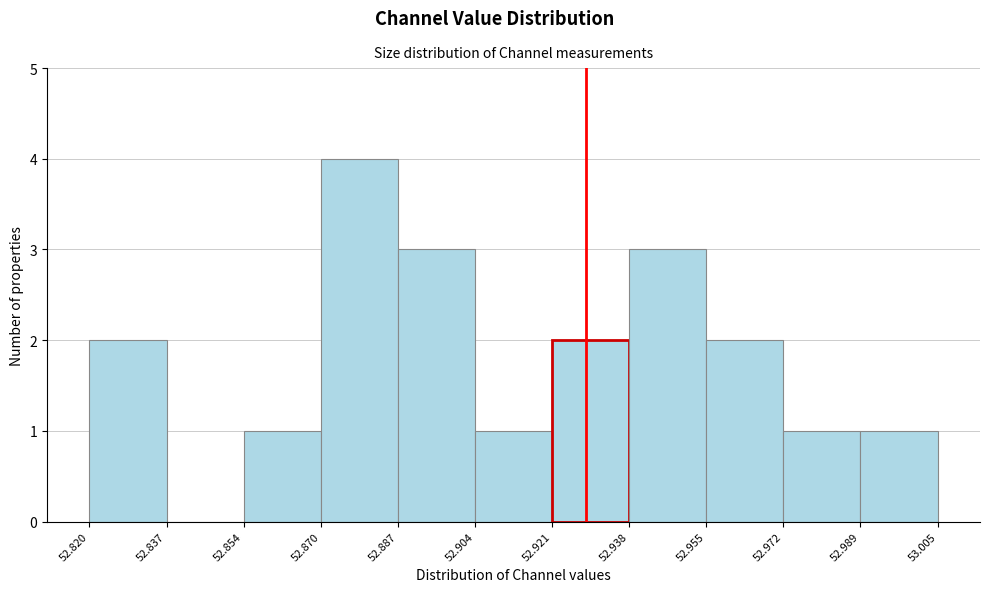

Reading left to right, list every bar in this chart as the range it spans on the x-axis followed by its height. The values are not printed on the chart, so give them approximately, as read against the axis.

52.820 to 52.837: 2
52.837 to 52.854: 0
52.854 to 52.870: 1
52.870 to 52.887: 4
52.887 to 52.904: 3
52.904 to 52.921: 1
52.921 to 52.938: 2
52.938 to 52.955: 3
52.955 to 52.972: 2
52.972 to 52.989: 1
52.989 to 53.005: 1